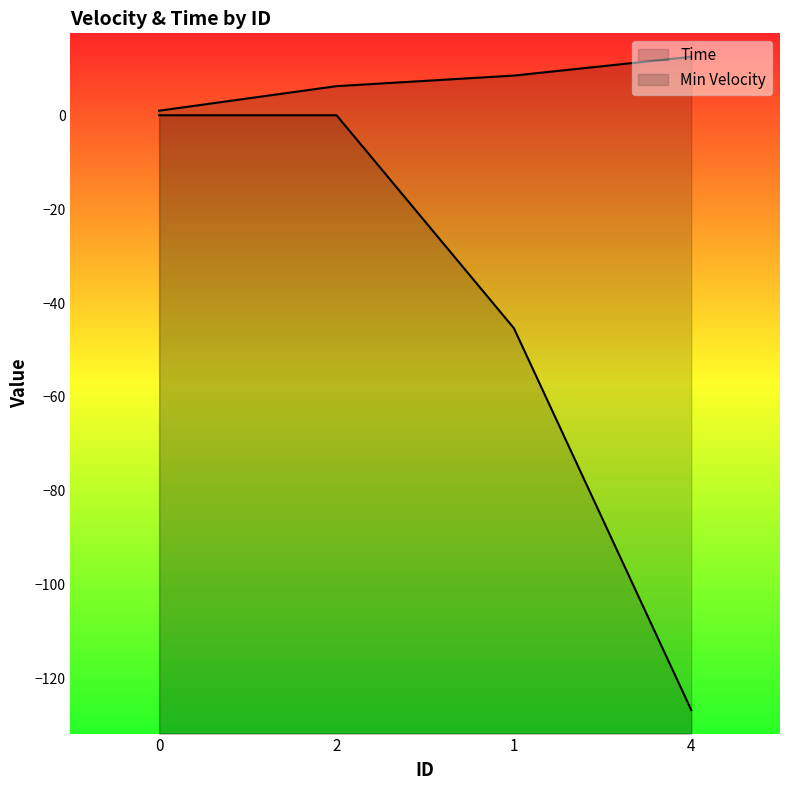

Is it true that Min Velocity equals -126.8 at 4?

True